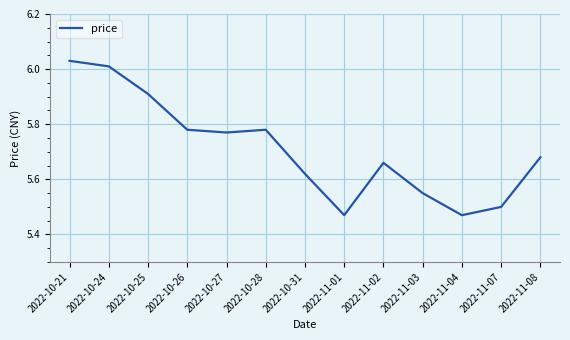

True or false: the data shows 9.1 at 2022-10-21.

False